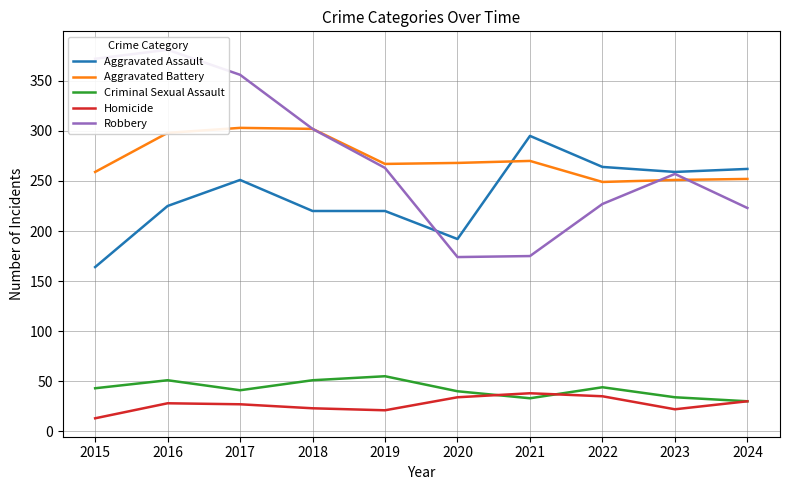

At which label is Criminal Sexual Assault closest to 42?

2015